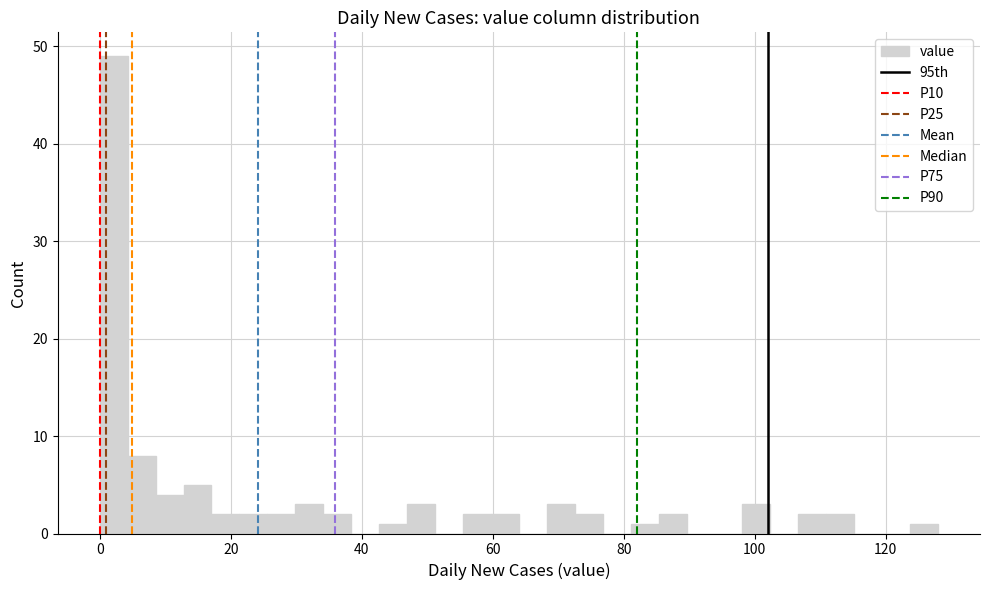

Around what value on the x-axis is the tallest bar? Give the approximate position of its centre, as read against the axis.

2